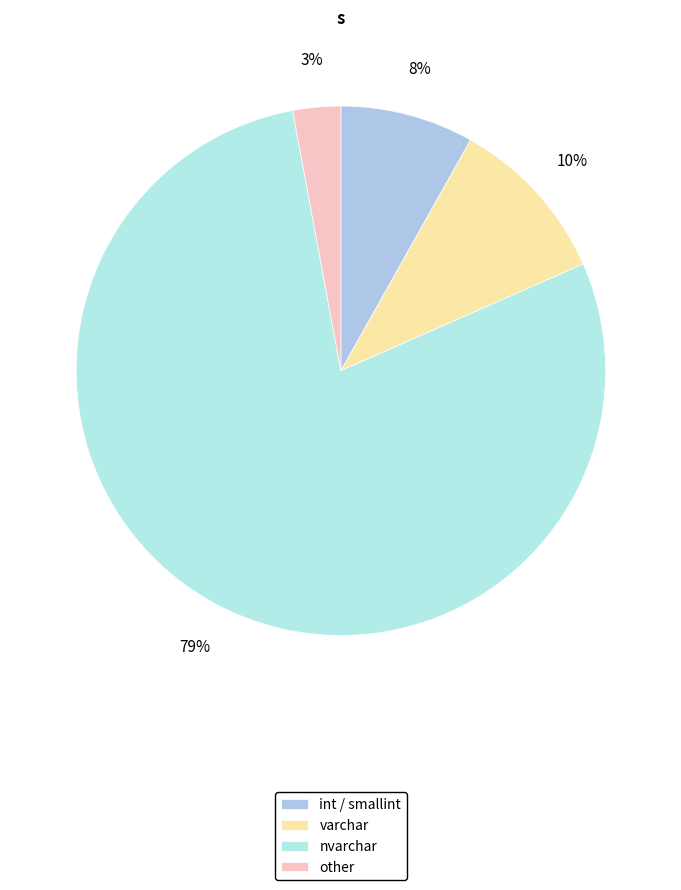

To the nearest percent, what is the difference between the largest and smallest slice percentages?

76%